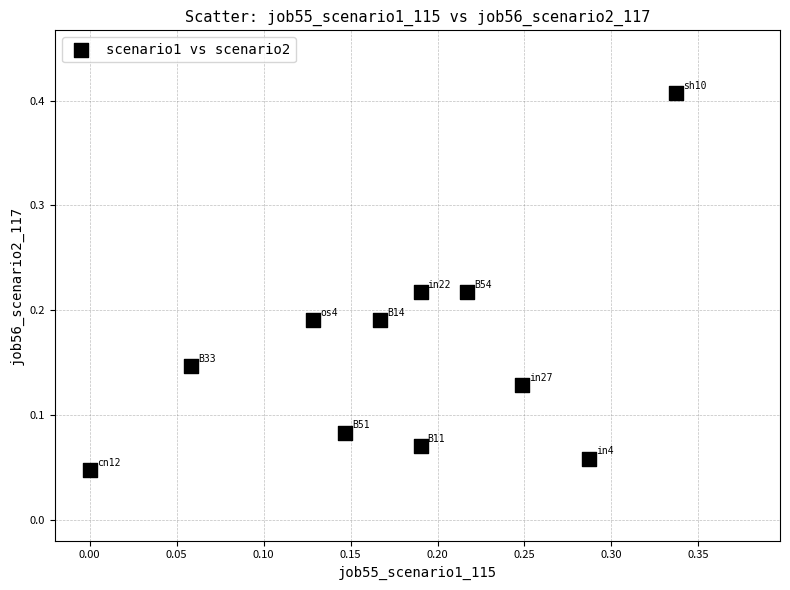

What is the range of X values (max minus min)?

0.3